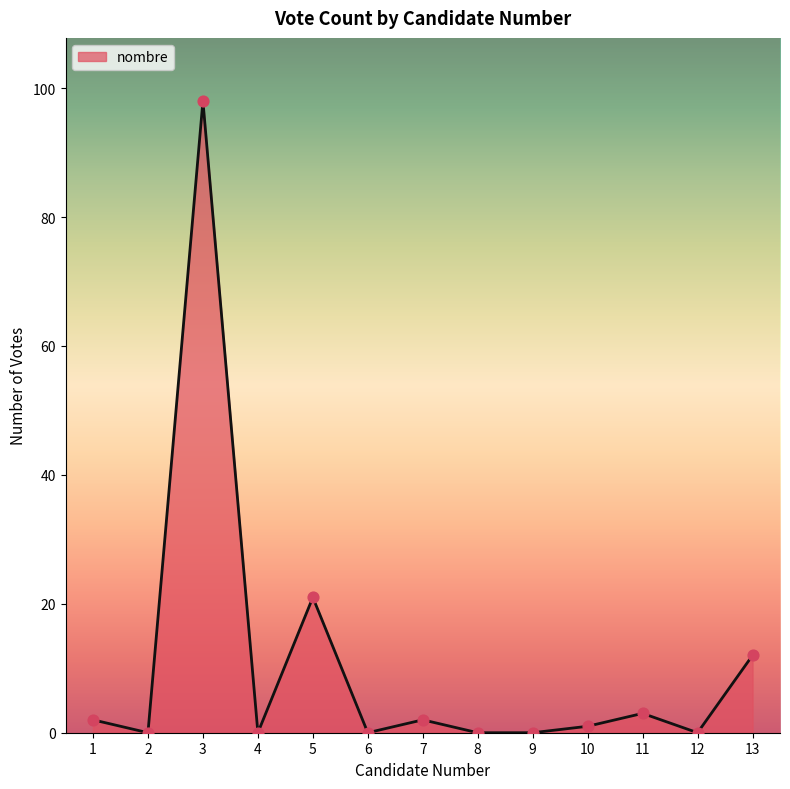

What is the change in value from 3 to 11?

-95